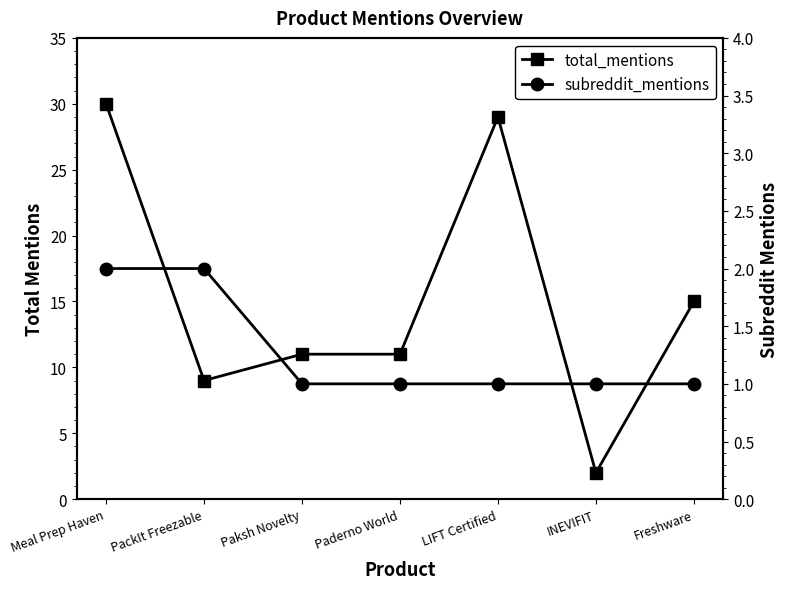

What are all the series names shown in the legend?

total_mentions, subreddit_mentions